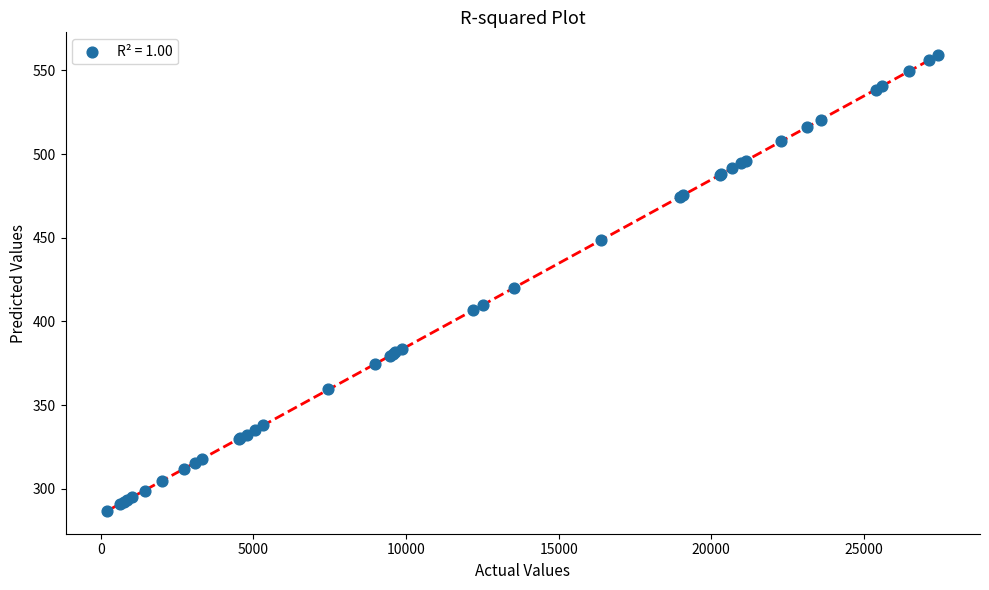

What Y value in the scatter plot is closest to 423?

420.0